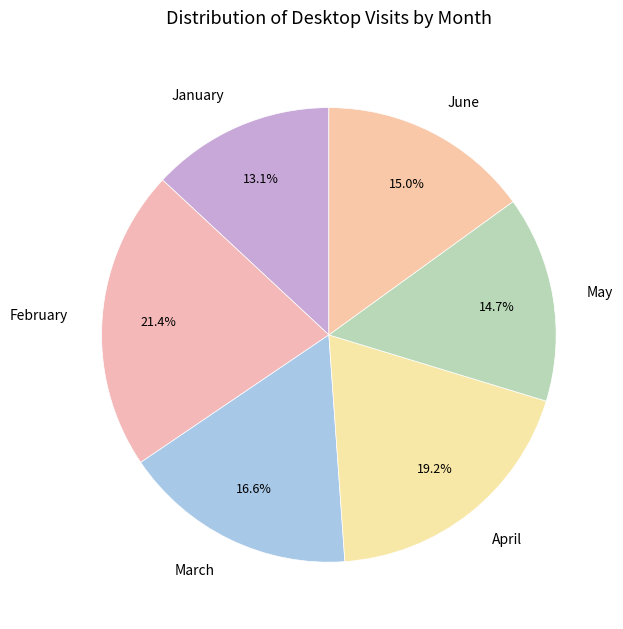

To the nearest percent, what is the average slice percentage?

17%